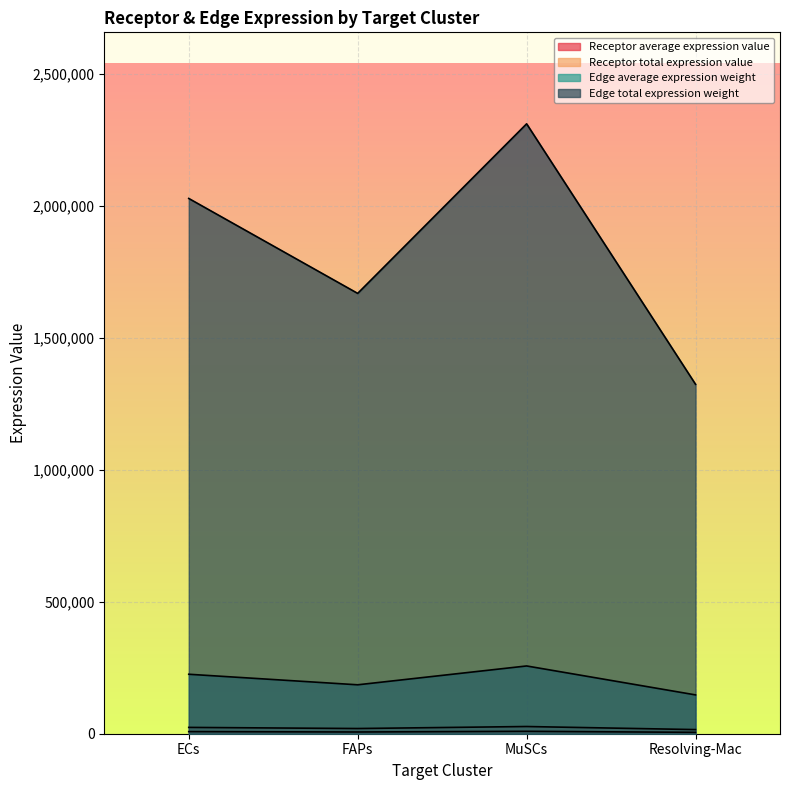

Which category has the highest value across all series?

MuSCs